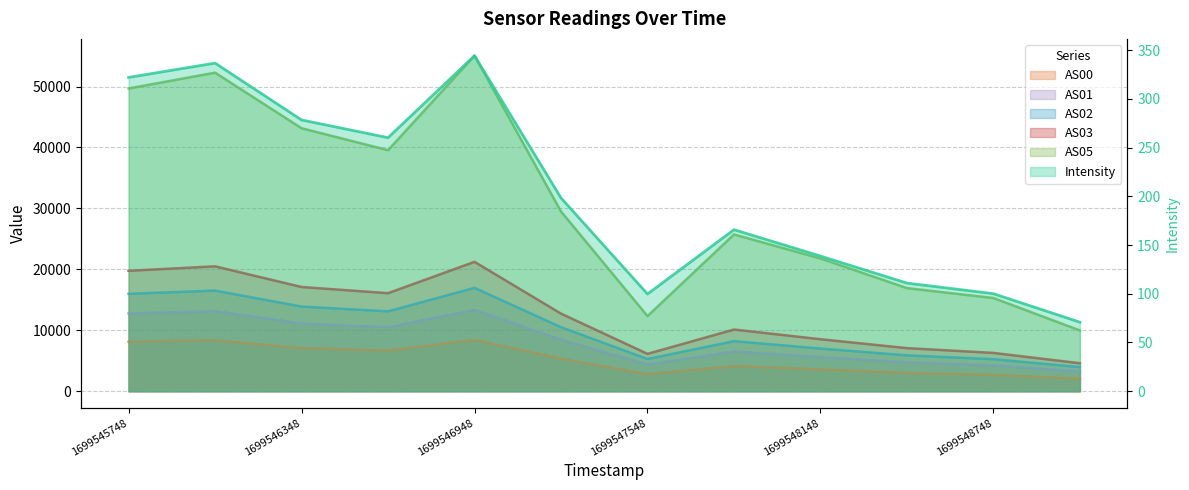

At which label does AS03 first exceed 12733?

1699545748